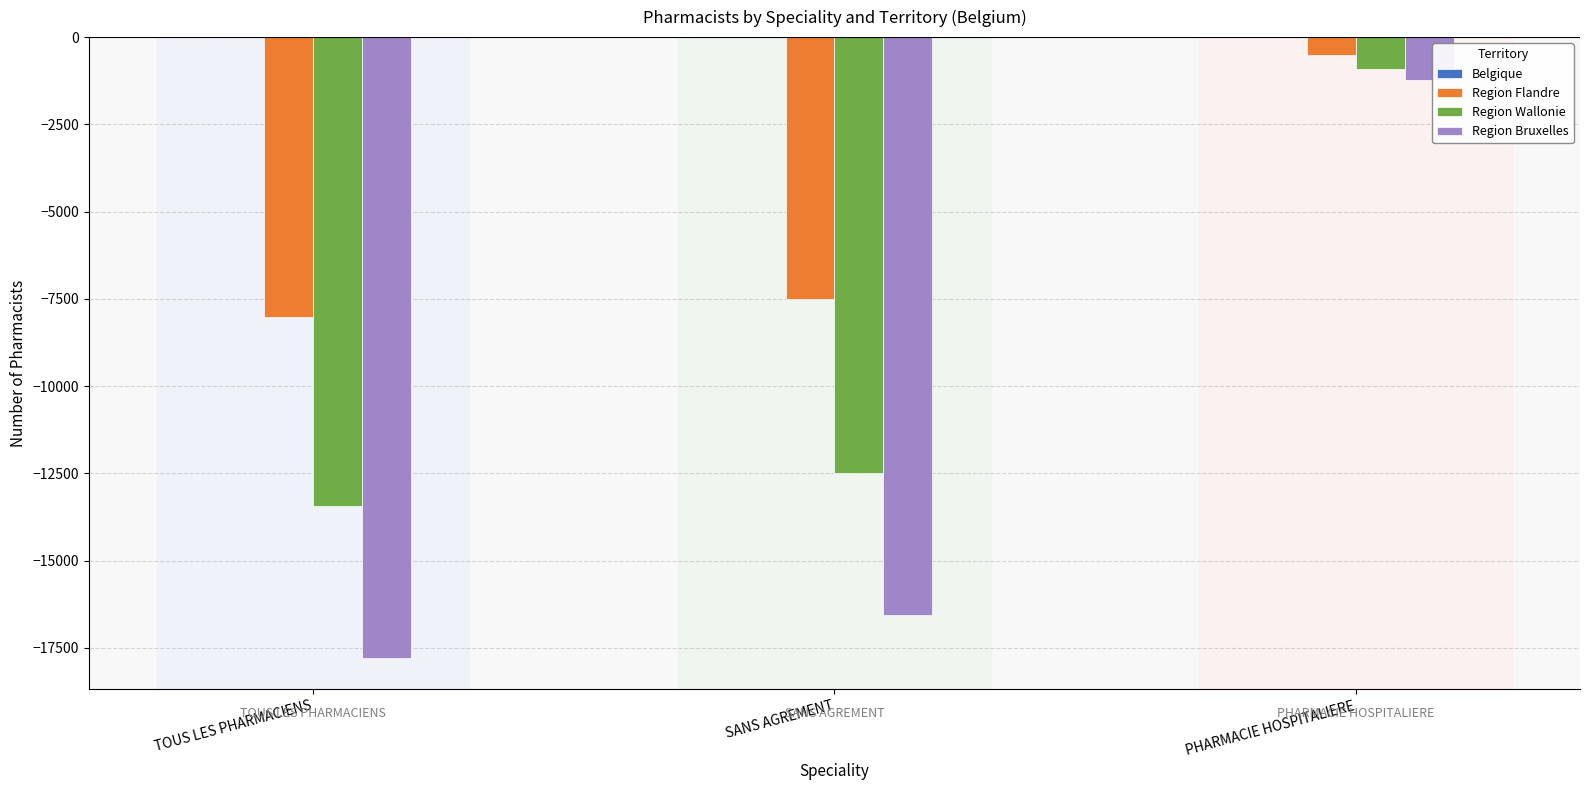

Is it true that Region Bruxelles equals -26453 at TOUS LES PHARMACIENS?

False